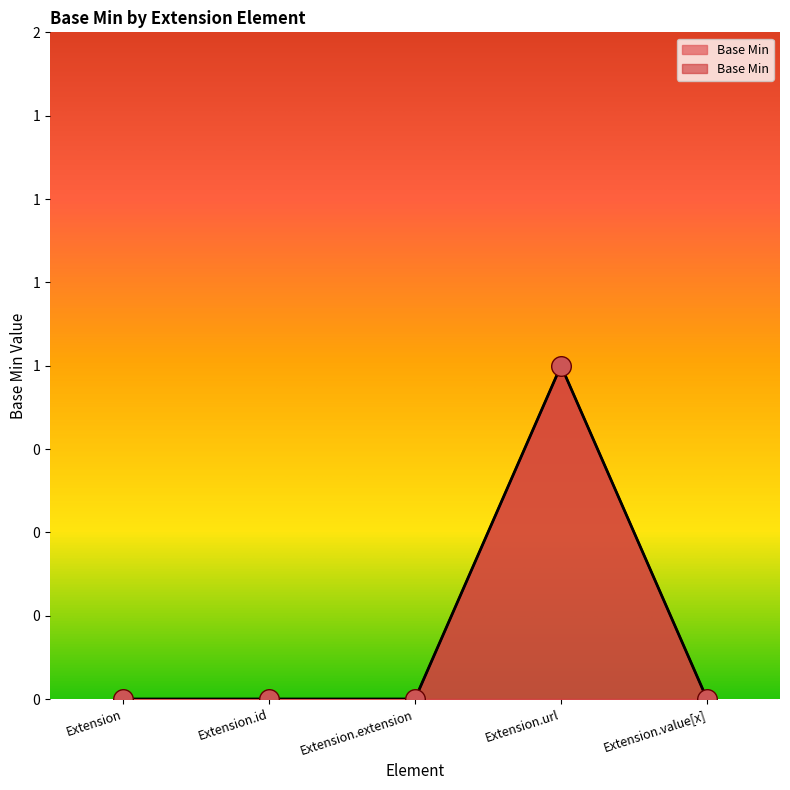

What is the change in value from Extension to Extension.url?

+1